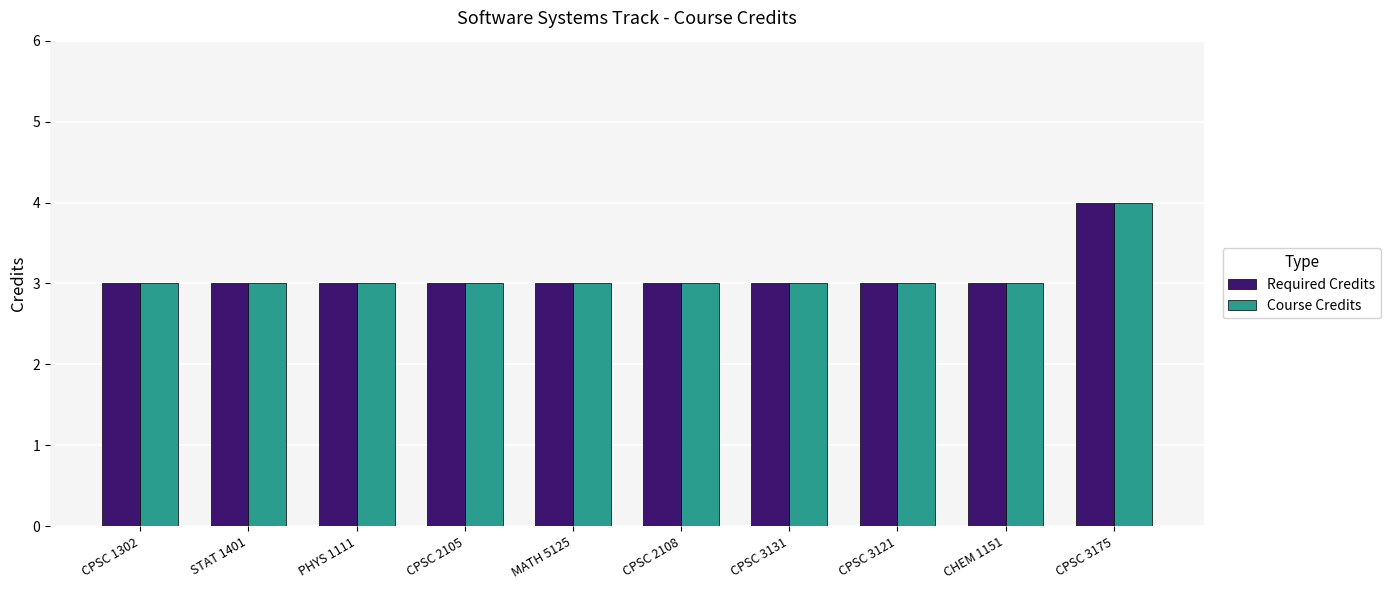

What is the total value across all series at CPSC 3121?

6